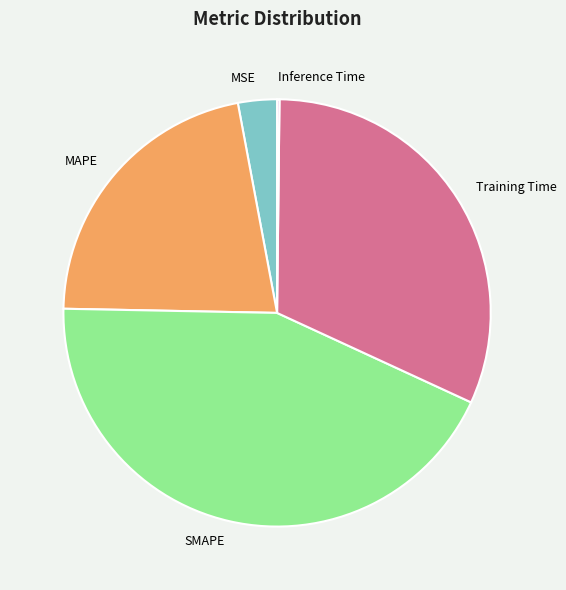

Do MAPE and Training Time together represent more than half of the pie?

Yes